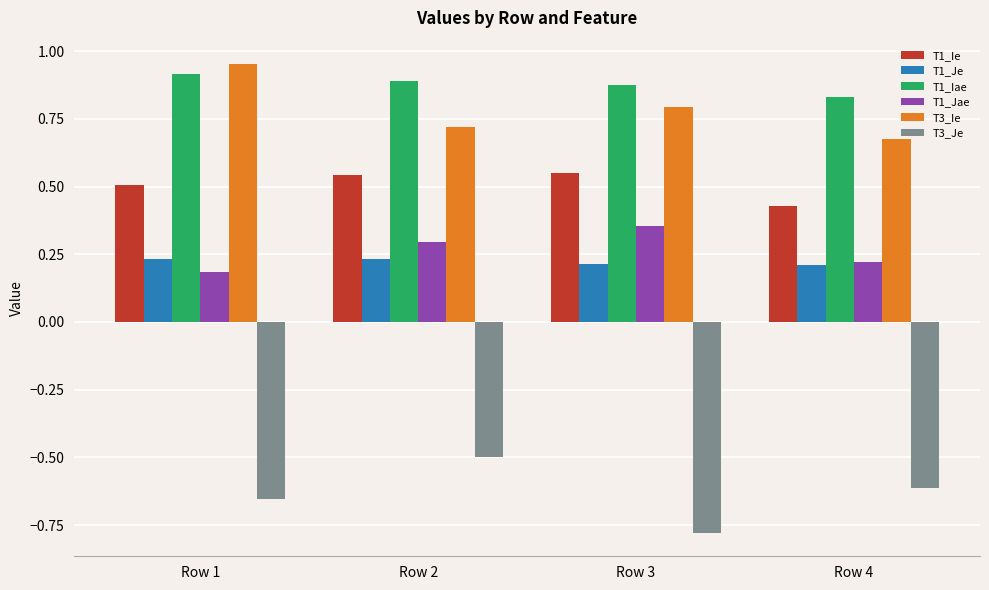

List the series in order of their peak value, lowest first.

T3_Je, T1_Je, T1_Jae, T1_Ie, T1_Iae, T3_Ie